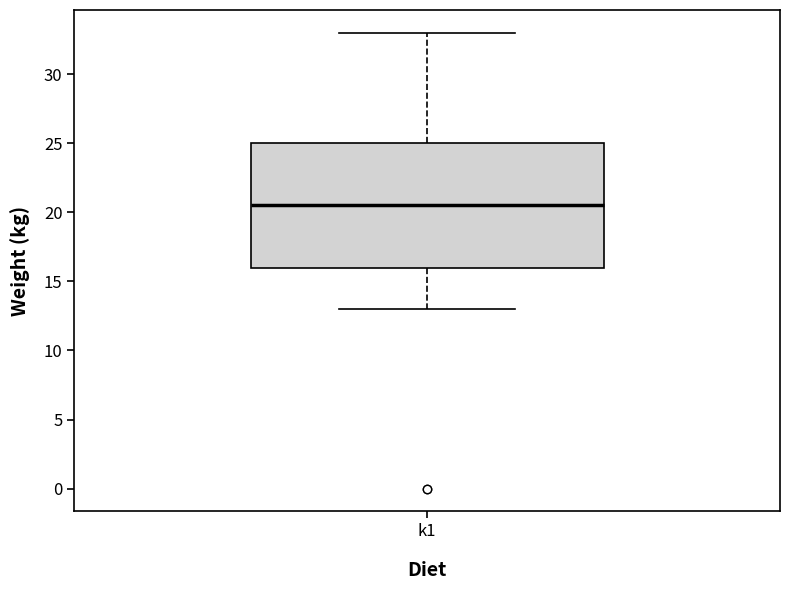

Read this box plot against the y-axis: the position of the median line, the range covered by the box, and the ends of both whiskers. The values are not printed on the chart, so give them approximately, as read against the axis.

median 20.5, box 16.0 to 25.0, whiskers 13.0 to 33.0